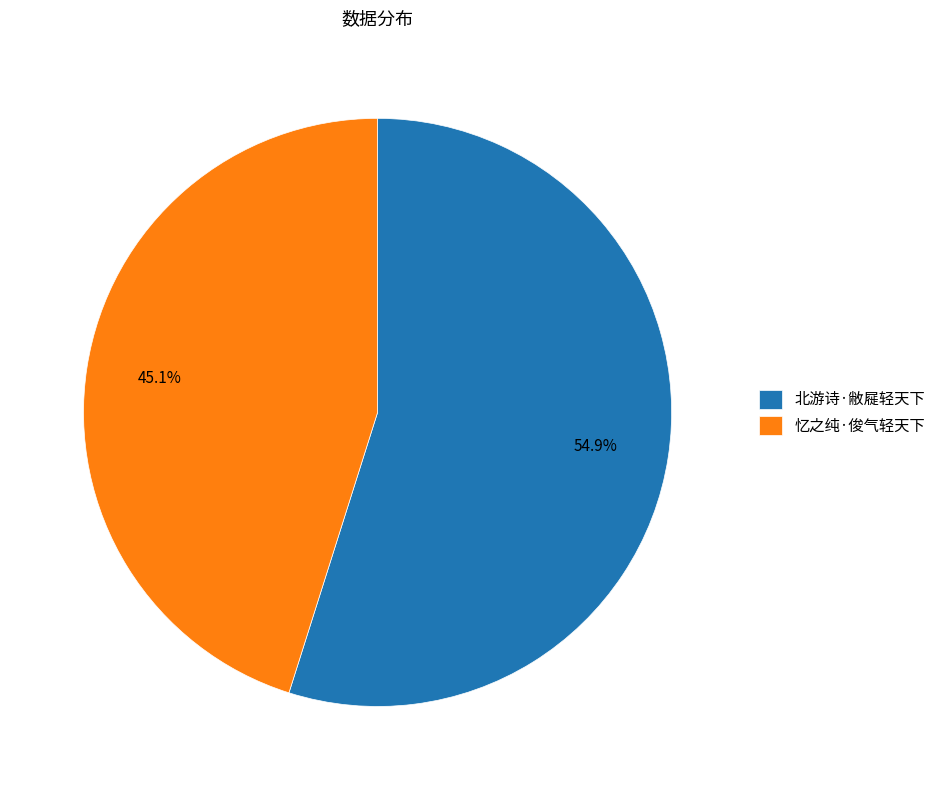

Is it true that 北游诗·敝屣轻天下 is 44% of the pie?

False